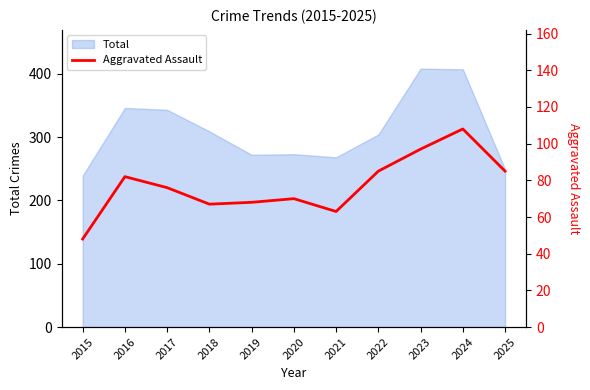

Where is the first local maximum?

2016